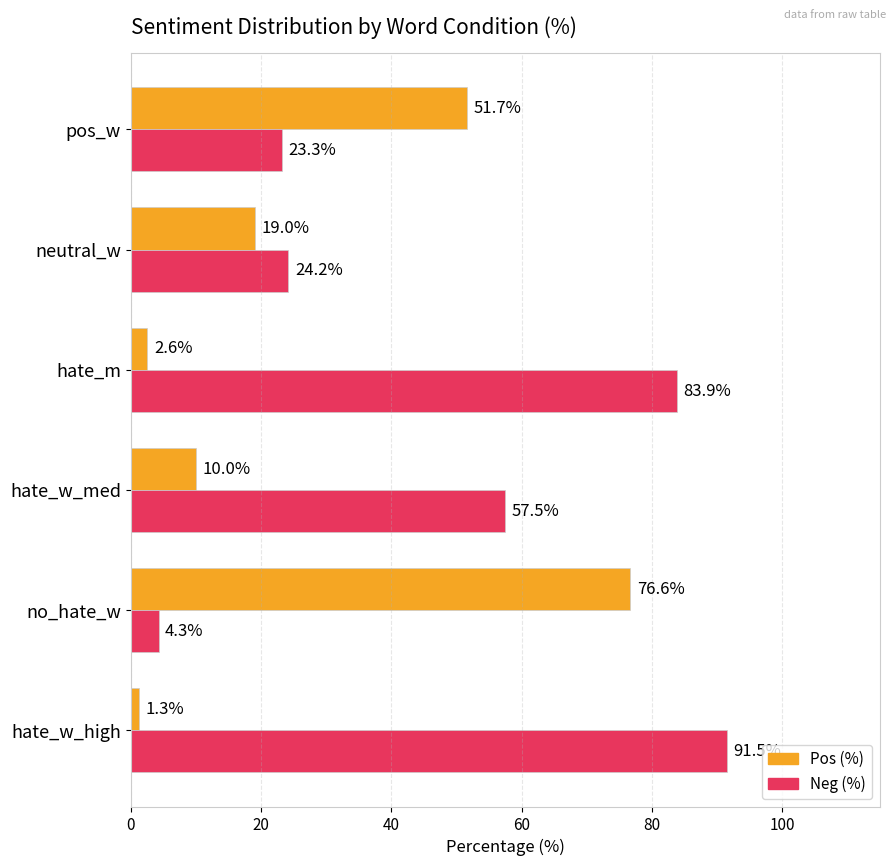

At which category does the chart reach its minimum across all series?

hate_w_high